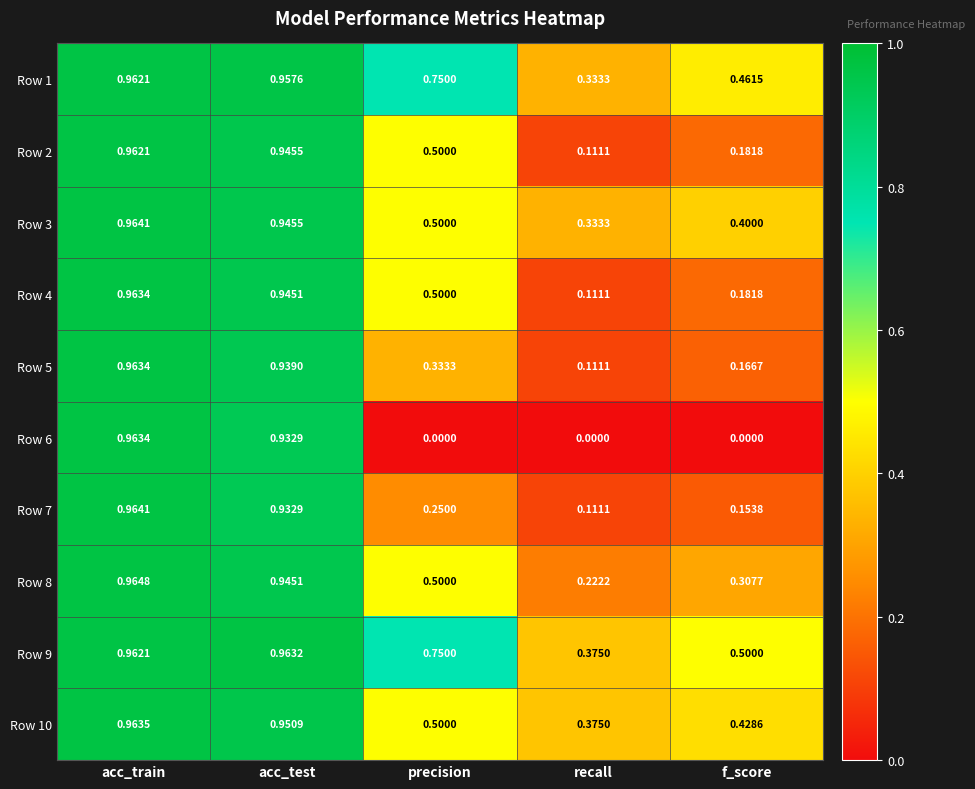

At how many categories does at least one series exceed 0?

5